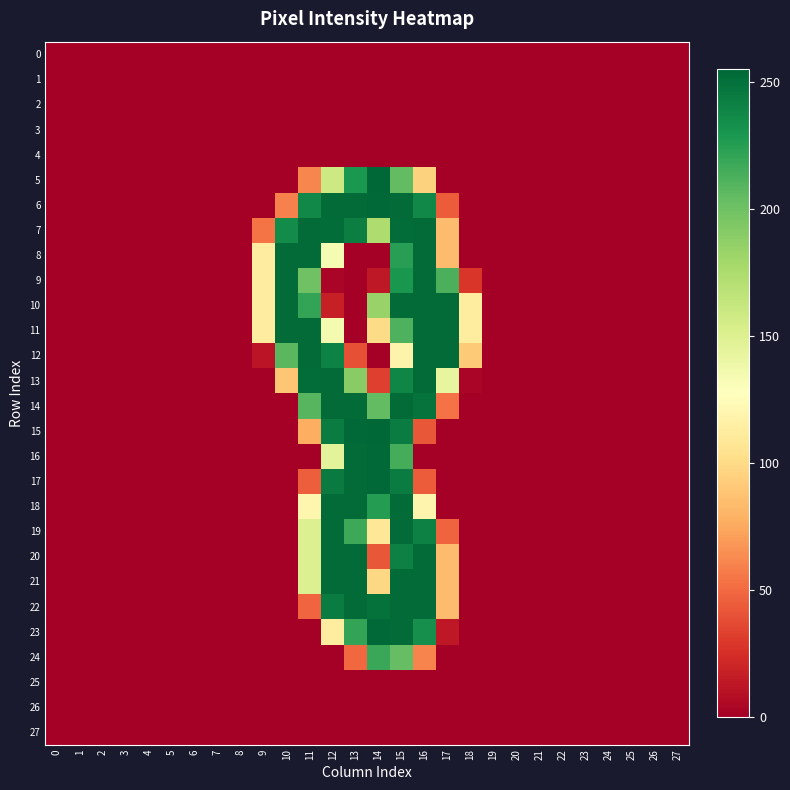

Reading right to left, extract all data points from this chart.

0: 27=0	26=0	25=0	24=0	23=0	22=0	21=0	20=0	19=0	18=0	17=0	16=0	15=0	14=0	13=0	12=0	11=0	10=0	9=0	8=0	7=0	6=0	5=0	4=0	3=0	2=0	1=0	0=0
1: 27=0	26=0	25=0	24=0	23=0	22=0	21=0	20=0	19=0	18=0	17=0	16=0	15=0	14=0	13=0	12=0	11=0	10=0	9=0	8=0	7=0	6=0	5=0	4=0	3=0	2=0	1=0	0=0
2: 27=0	26=0	25=0	24=0	23=0	22=0	21=0	20=0	19=0	18=0	17=0	16=0	15=0	14=0	13=0	12=0	11=0	10=0	9=0	8=0	7=0	6=0	5=0	4=0	3=0	2=0	1=0	0=0
3: 27=0	26=0	25=0	24=0	23=0	22=0	21=0	20=0	19=0	18=0	17=0	16=0	15=0	14=0	13=0	12=0	11=0	10=0	9=0	8=0	7=0	6=0	5=0	4=0	3=0	2=0	1=0	0=0
4: 27=0	26=0	25=0	24=0	23=0	22=0	21=0	20=0	19=0	18=0	17=0	16=0	15=0	14=0	13=0	12=0	11=0	10=0	9=0	8=0	7=0	6=0	5=0	4=0	3=0	2=0	1=0	0=0
5: 27=0	26=0	25=0	24=0	23=0	22=0	21=0	20=0	19=0	18=0	17=0	16=95	15=205	14=255	13=229	12=159	11=61	10=0	9=0	8=0	7=0	6=0	5=0	4=0	3=0	2=0	1=0	0=0
6: 27=0	26=0	25=0	24=0	23=0	22=0	21=0	20=0	19=0	18=0	17=44	16=238	15=253	14=254	13=253	12=253	11=238	10=59	9=0	8=0	7=0	6=0	5=0	4=0	3=0	2=0	1=0	0=0
7: 27=0	26=0	25=0	24=0	23=0	22=0	21=0	20=0	19=0	18=0	17=84	16=253	15=252	14=174	13=243	12=252	11=253	10=236	9=54	8=0	7=0	6=0	5=0	4=0	3=0	2=0	1=0	0=0
8: 27=0	26=0	25=0	24=0	23=0	22=0	21=0	20=0	19=0	18=0	17=84	16=253	15=225	14=0	13=0	12=133	11=253	10=253	9=113	8=0	7=0	6=0	5=0	4=0	3=0	2=0	1=0	0=0
9: 27=0	26=0	25=0	24=0	23=0	22=0	21=0	20=0	19=0	18=28	17=213	16=253	15=230	14=13	13=0	12=3	11=200	10=253	9=113	8=0	7=0	6=0	5=0	4=0	3=0	2=0	1=0	0=0
10: 27=0	26=0	25=0	24=0	23=0	22=0	21=0	20=0	19=0	18=112	17=253	16=253	15=253	14=184	13=0	12=17	11=221	10=253	9=113	8=0	7=0	6=0	5=0	4=0	3=0	2=0	1=0	0=0
11: 27=0	26=0	25=0	24=0	23=0	22=0	21=0	20=0	19=0	18=112	17=253	16=253	15=212	14=100	13=0	12=134	11=253	10=253	9=113	8=0	7=0	6=0	5=0	4=0	3=0	2=0	1=0	0=0
12: 27=0	26=0	25=0	24=0	23=0	22=0	21=0	20=0	19=0	18=91	17=253	16=253	15=118	14=0	13=39	12=241	11=253	10=208	9=11	8=0	7=0	6=0	5=0	4=0	3=0	2=0	1=0	0=0
13: 27=0	26=0	25=0	24=0	23=0	22=0	21=0	20=0	19=0	18=3	17=143	16=253	15=239	14=32	13=190	12=253	11=252	10=89	9=0	8=0	7=0	6=0	5=0	4=0	3=0	2=0	1=0	0=0
14: 27=0	26=0	25=0	24=0	23=0	22=0	21=0	20=0	19=0	18=0	17=53	16=249	15=253	14=205	13=253	12=253	11=209	10=0	9=0	8=0	7=0	6=0	5=0	4=0	3=0	2=0	1=0	0=0
15: 27=0	26=0	25=0	24=0	23=0	22=0	21=0	20=0	19=0	18=0	17=0	16=42	15=244	14=255	13=254	12=244	11=77	10=0	9=0	8=0	7=0	6=0	5=0	4=0	3=0	2=0	1=0	0=0
16: 27=0	26=0	25=0	24=0	23=0	22=0	21=0	20=0	19=0	18=0	17=0	16=0	15=215	14=254	13=253	12=146	11=0	10=0	9=0	8=0	7=0	6=0	5=0	4=0	3=0	2=0	1=0	0=0
17: 27=0	26=0	25=0	24=0	23=0	22=0	21=0	20=0	19=0	18=0	17=0	16=44	15=244	14=254	13=253	12=245	11=45	10=0	9=0	8=0	7=0	6=0	5=0	4=0	3=0	2=0	1=0	0=0
18: 27=0	26=0	25=0	24=0	23=0	22=0	21=0	20=0	19=0	18=0	17=0	16=119	15=253	14=226	13=253	12=253	11=120	10=0	9=0	8=0	7=0	6=0	5=0	4=0	3=0	2=0	1=0	0=0
19: 27=0	26=0	25=0	24=0	23=0	22=0	21=0	20=0	19=0	18=0	17=47	16=242	15=253	14=108	13=218	12=253	11=150	10=0	9=0	8=0	7=0	6=0	5=0	4=0	3=0	2=0	1=0	0=0
20: 27=0	26=0	25=0	24=0	23=0	22=0	21=0	20=0	19=0	18=0	17=84	16=253	15=242	14=42	13=253	12=253	11=150	10=0	9=0	8=0	7=0	6=0	5=0	4=0	3=0	2=0	1=0	0=0
21: 27=0	26=0	25=0	24=0	23=0	22=0	21=0	20=0	19=0	18=0	17=84	16=253	15=253	14=98	13=253	12=253	11=150	10=0	9=0	8=0	7=0	6=0	5=0	4=0	3=0	2=0	1=0	0=0
22: 27=0	26=0	25=0	24=0	23=0	22=0	21=0	20=0	19=0	18=0	17=84	16=253	15=253	14=250	13=253	12=244	11=48	10=0	9=0	8=0	7=0	6=0	5=0	4=0	3=0	2=0	1=0	0=0
23: 27=0	26=0	25=0	24=0	23=0	22=0	21=0	20=0	19=0	18=0	17=13	16=234	15=253	14=254	13=221	12=112	11=0	10=0	9=0	8=0	7=0	6=0	5=0	4=0	3=0	2=0	1=0	0=0
24: 27=0	26=0	25=0	24=0	23=0	22=0	21=0	20=0	19=0	18=0	17=0	16=60	15=204	14=219	13=49	12=0	11=0	10=0	9=0	8=0	7=0	6=0	5=0	4=0	3=0	2=0	1=0	0=0
25: 27=0	26=0	25=0	24=0	23=0	22=0	21=0	20=0	19=0	18=0	17=0	16=0	15=0	14=0	13=0	12=0	11=0	10=0	9=0	8=0	7=0	6=0	5=0	4=0	3=0	2=0	1=0	0=0
26: 27=0	26=0	25=0	24=0	23=0	22=0	21=0	20=0	19=0	18=0	17=0	16=0	15=0	14=0	13=0	12=0	11=0	10=0	9=0	8=0	7=0	6=0	5=0	4=0	3=0	2=0	1=0	0=0
27: 27=0	26=0	25=0	24=0	23=0	22=0	21=0	20=0	19=0	18=0	17=0	16=0	15=0	14=0	13=0	12=0	11=0	10=0	9=0	8=0	7=0	6=0	5=0	4=0	3=0	2=0	1=0	0=0